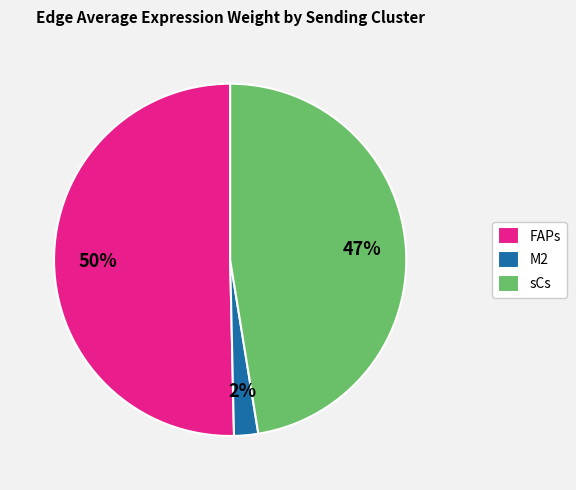

Which has a higher value, sCs or M2?

sCs